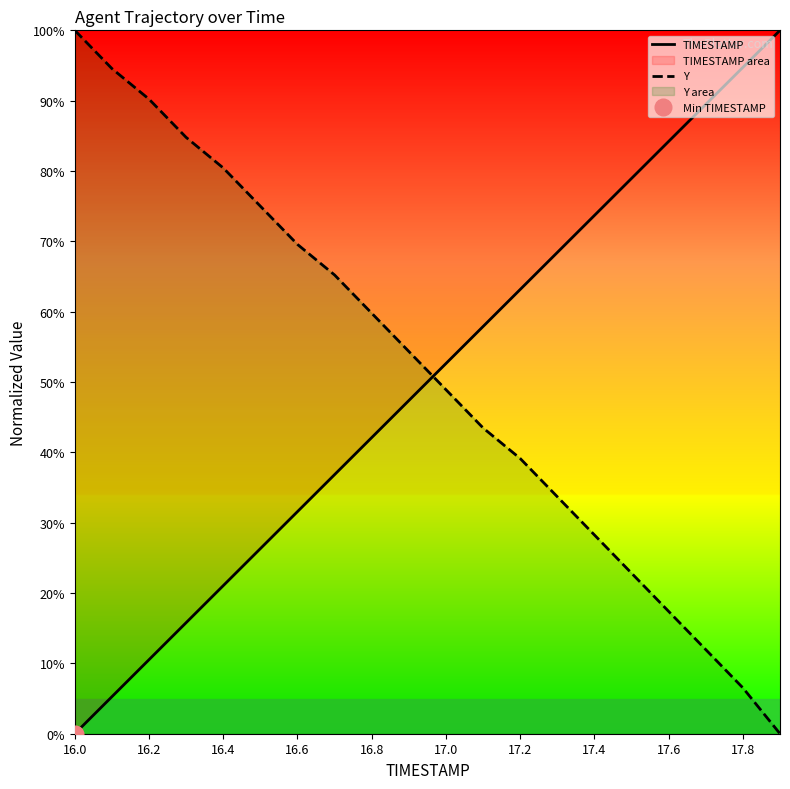

True or false: TIMESTAMP and Y intersect in this chart.

True